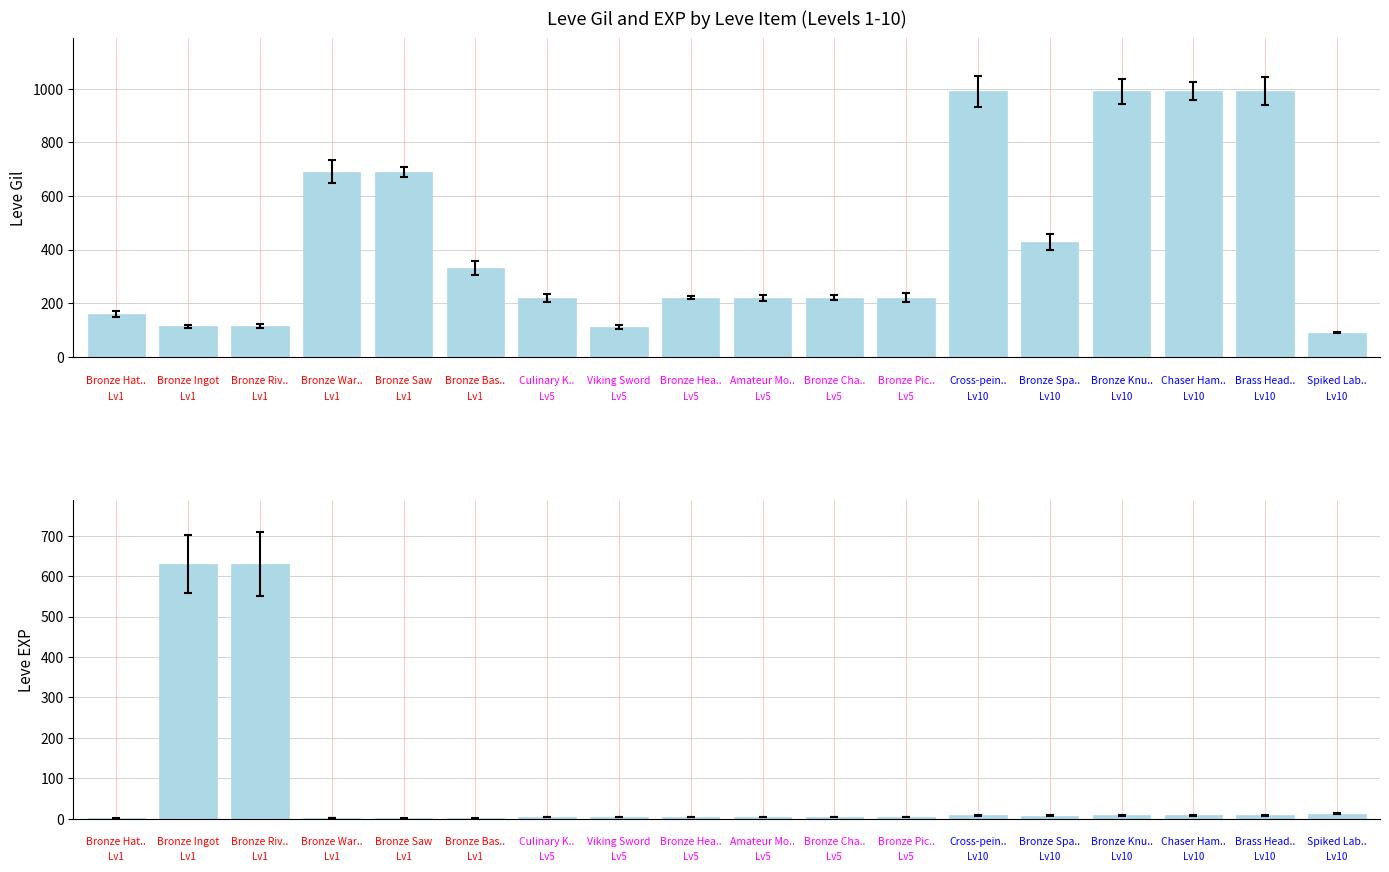

Which series has the largest total across all categories?

Leve Gil